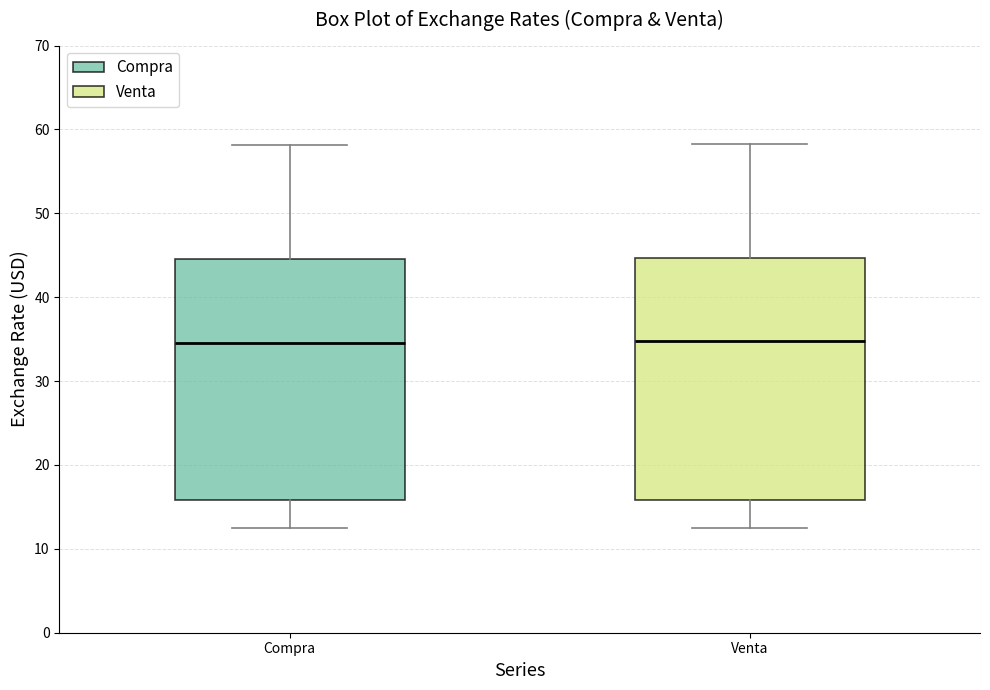

Reading left to right, transcribe this box plot: for each box, give where its median line is, the range the box spans, and where its two whiskers end, as read against the y-axis. The values are not printed on the chart, so give them approximately, as read against the axis.

Compra: median 35, box 16 to 45, whiskers 13 to 58
Venta: median 35, box 16 to 45, whiskers 13 to 58